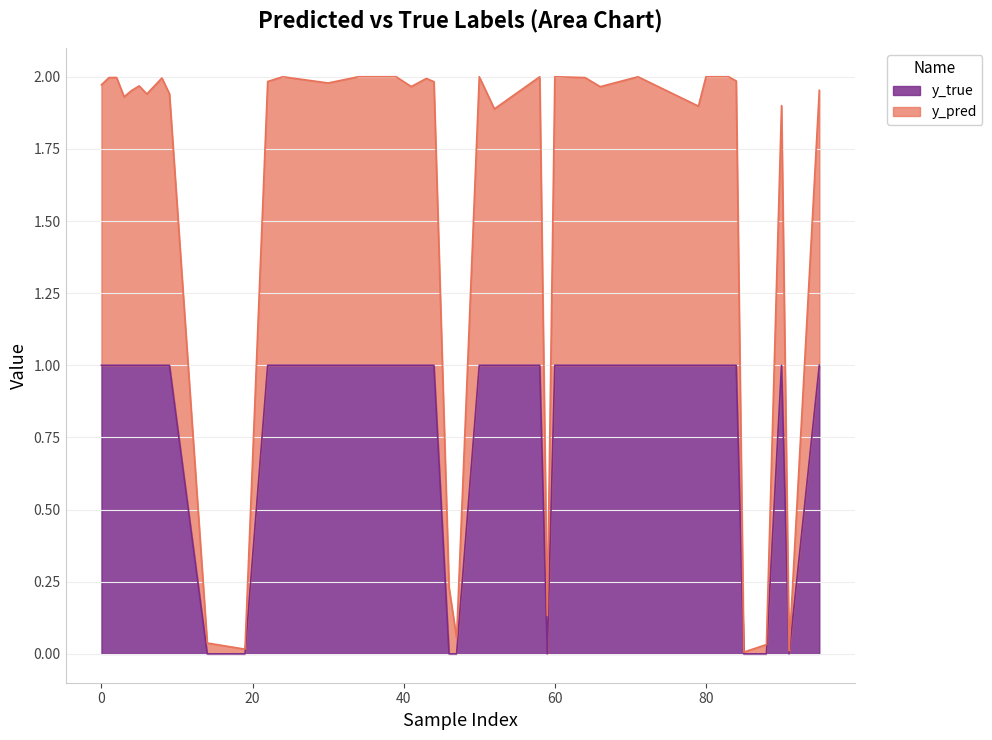

What is the value of the y_pred point at the 9th from the left?

1.0